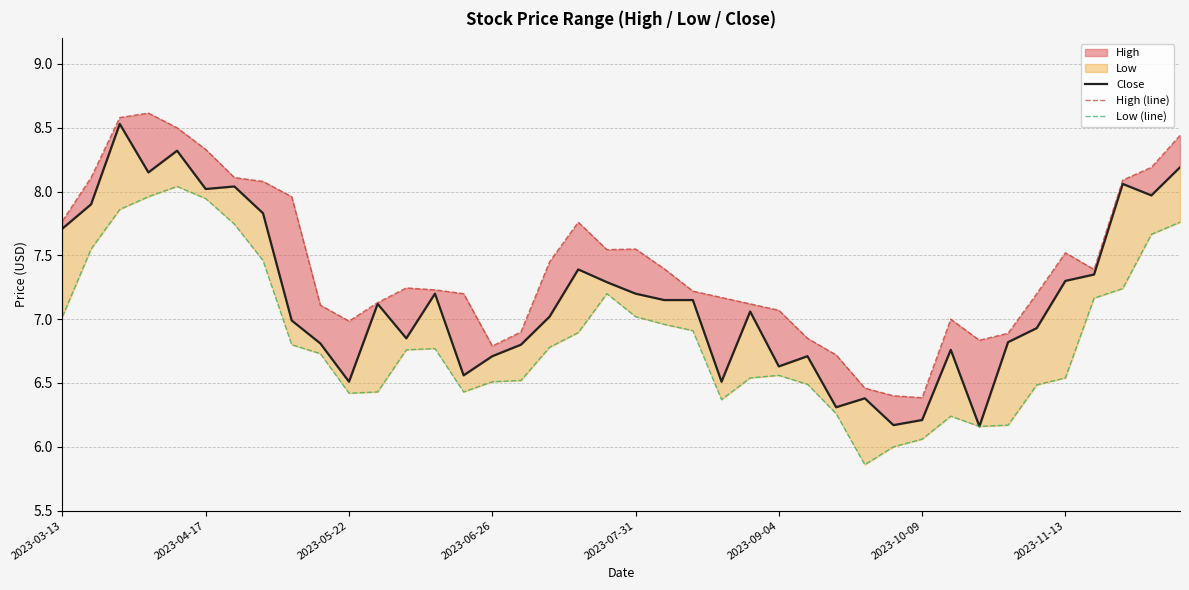

List the labels in order of High (line) value, smallest first.

30, 29, 28, 27, 15, 32, 26, 33, 16, 10, 31, 25, 9, 24, 11, 23, 14, 34, 22, 13, 12, 36, 21, 17, 35, 19, 20, 18, 2023-03-13, 8, 2023-11-13, 37, 2023-10-09, 2023-04-17, 38, 2023-09-04, 39, 2023-07-31, 2023-05-22, 2023-06-26